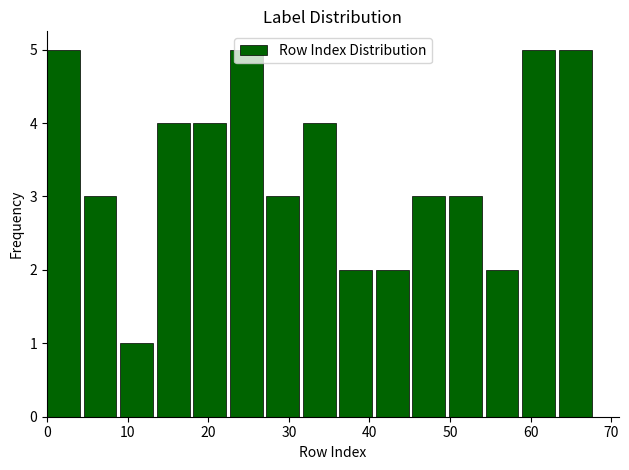

How tall is the bar that spans 9 to 14 on the x-axis? Neither the bar edges nor the heights are printed on the chart, so give them approximately, as read against the axes.

1